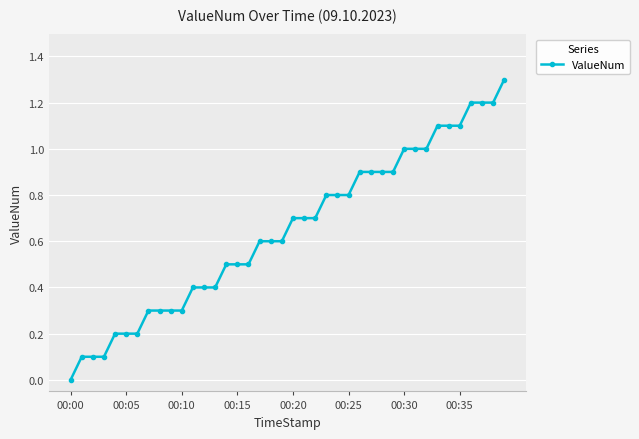

What is the average value?

0.6